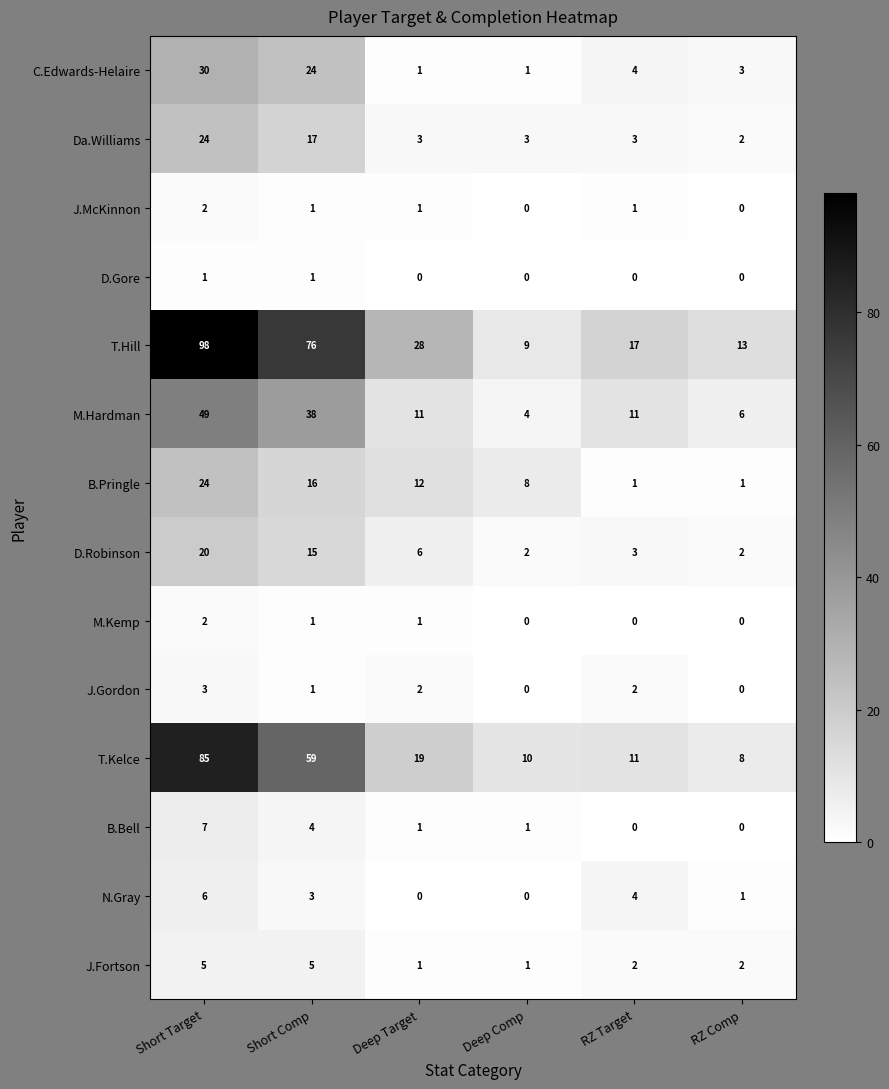

How many distinct data groups are displayed?

14